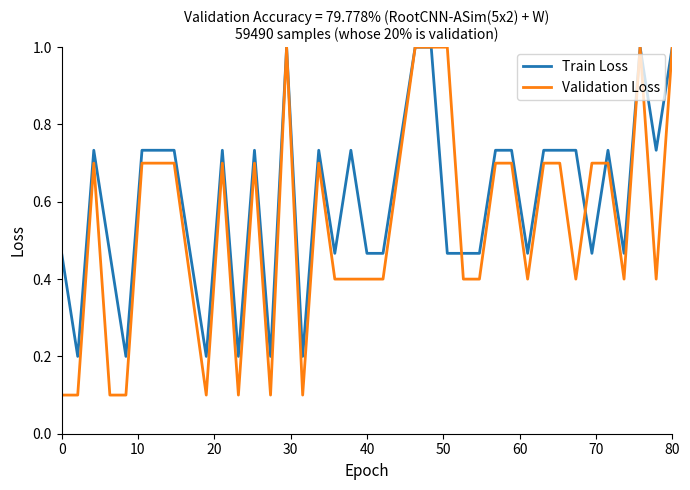

What is the sum of all Train Loss values?

23.5